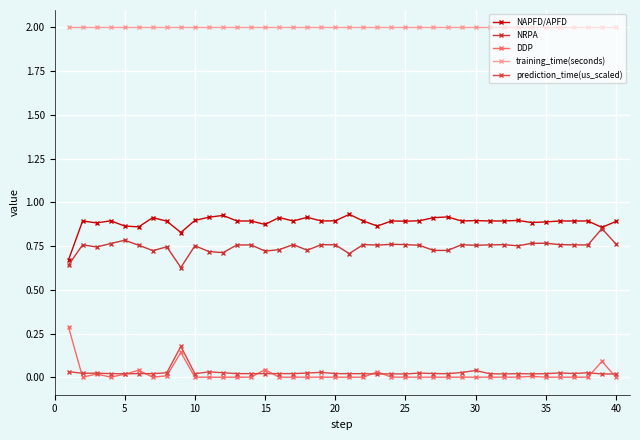

What is the difference between the maximum and minimum values in the NAPFD/APFD series?

0.3